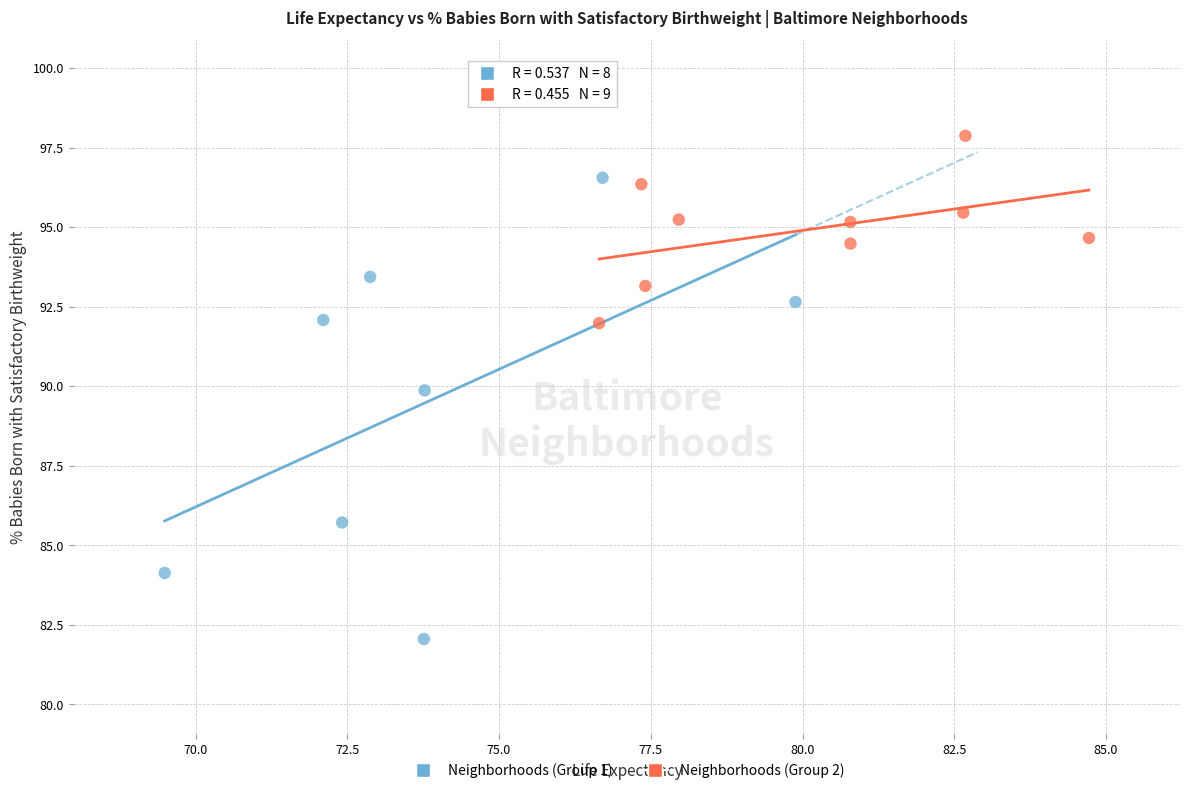

Which series contains the highest Y value?

Neighborhoods (Group 2)